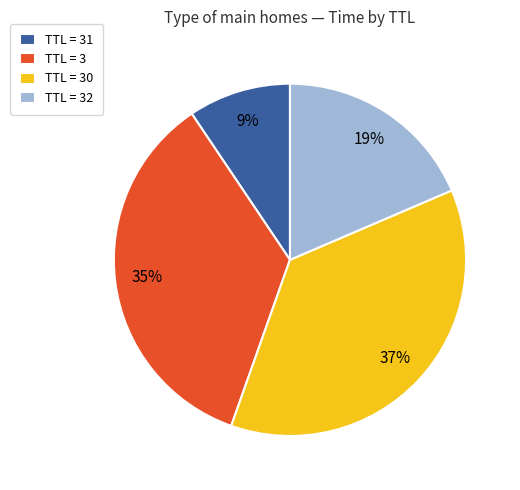

To the nearest percent, what is the average slice percentage?

25%